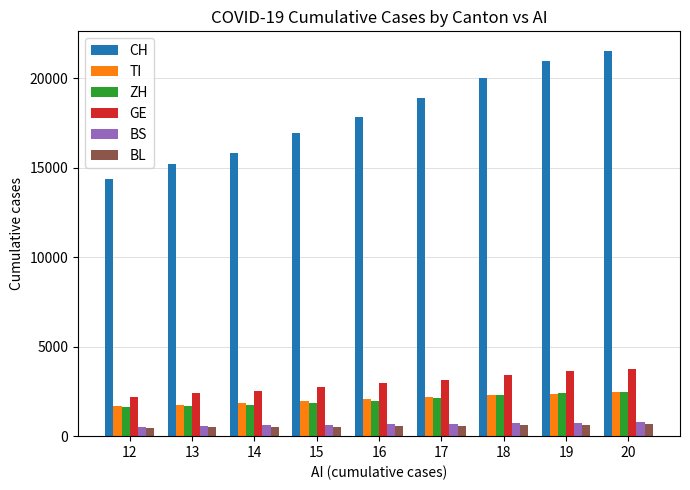

What is the sum of the CH values at 15 and 17?

35826